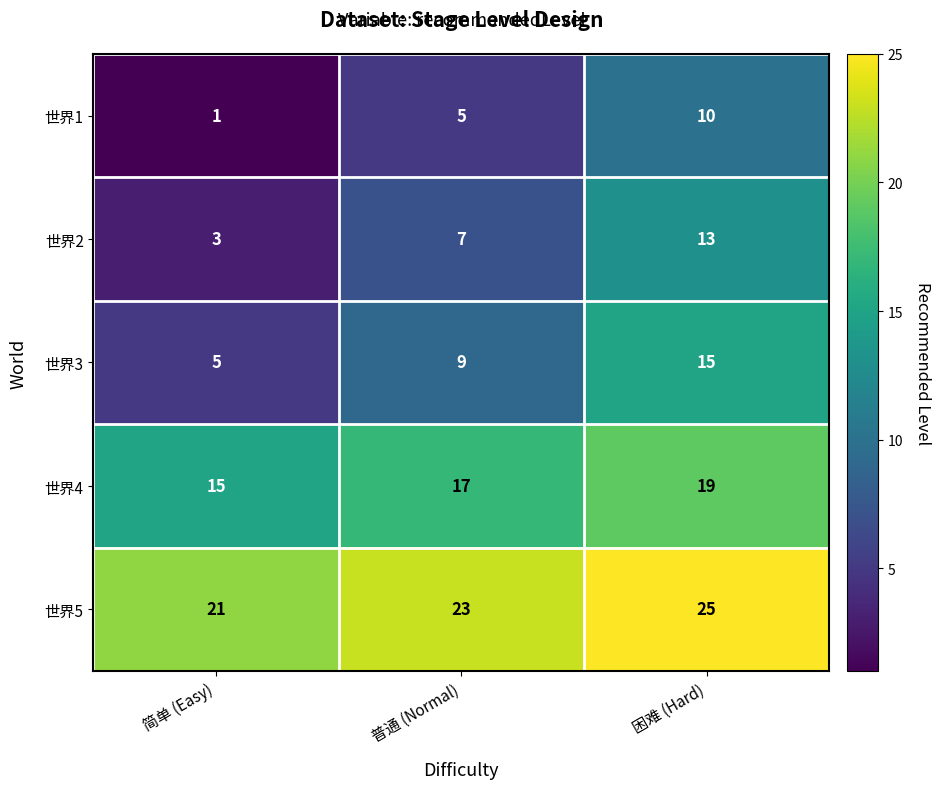

The value of 世界5 at 普通 (Normal) is 23. True or false?

True